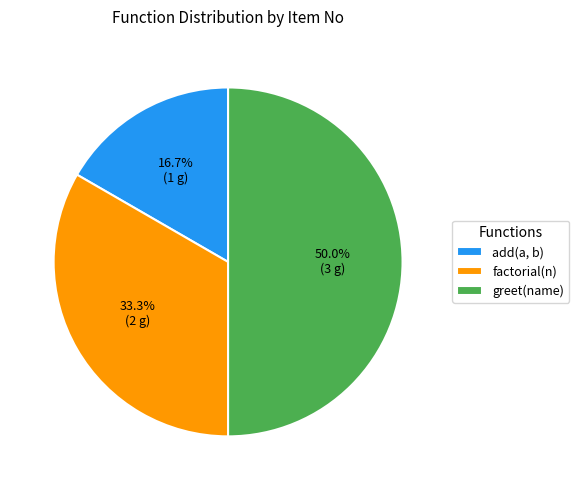

Which category has the biggest portion of the pie?

greet(name)